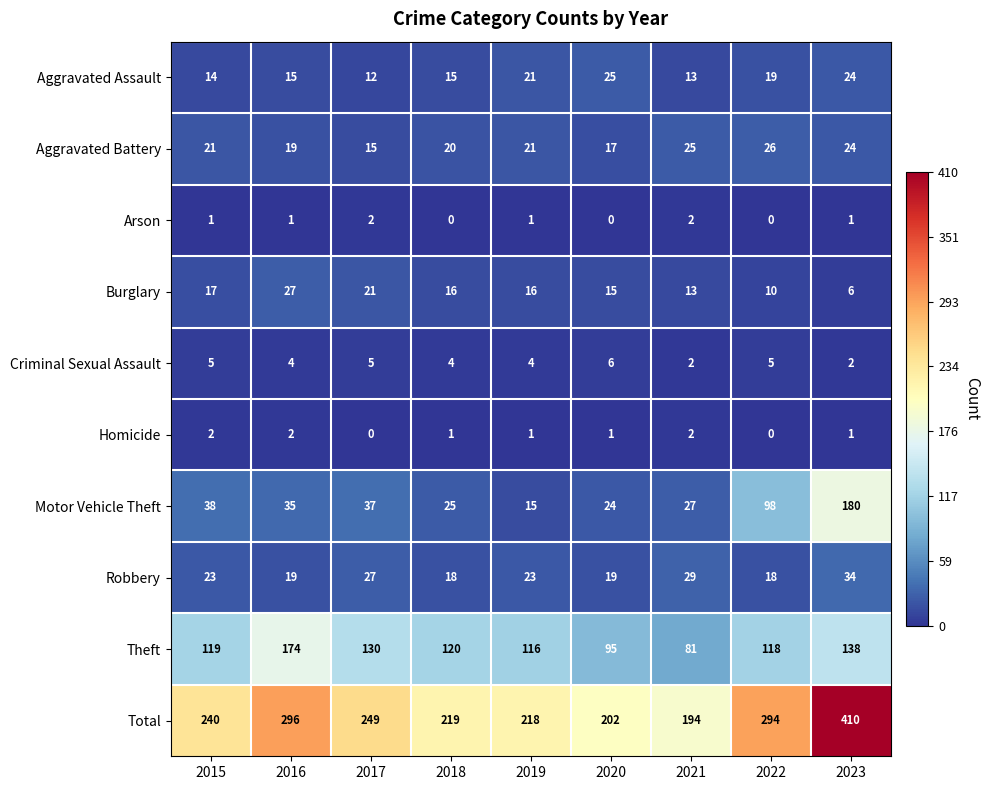

What is the spread (max minus min) of values at 2017?

249